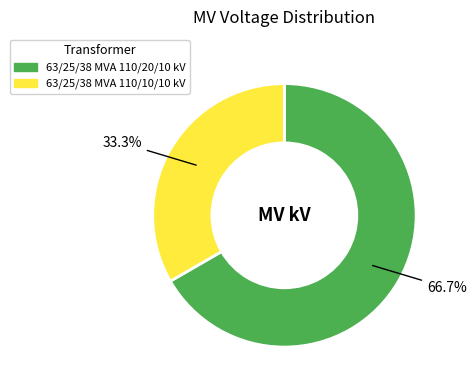

The 63/25/38 MVA 110/10/10 kV slice represents 46% of the pie. True or false?

False